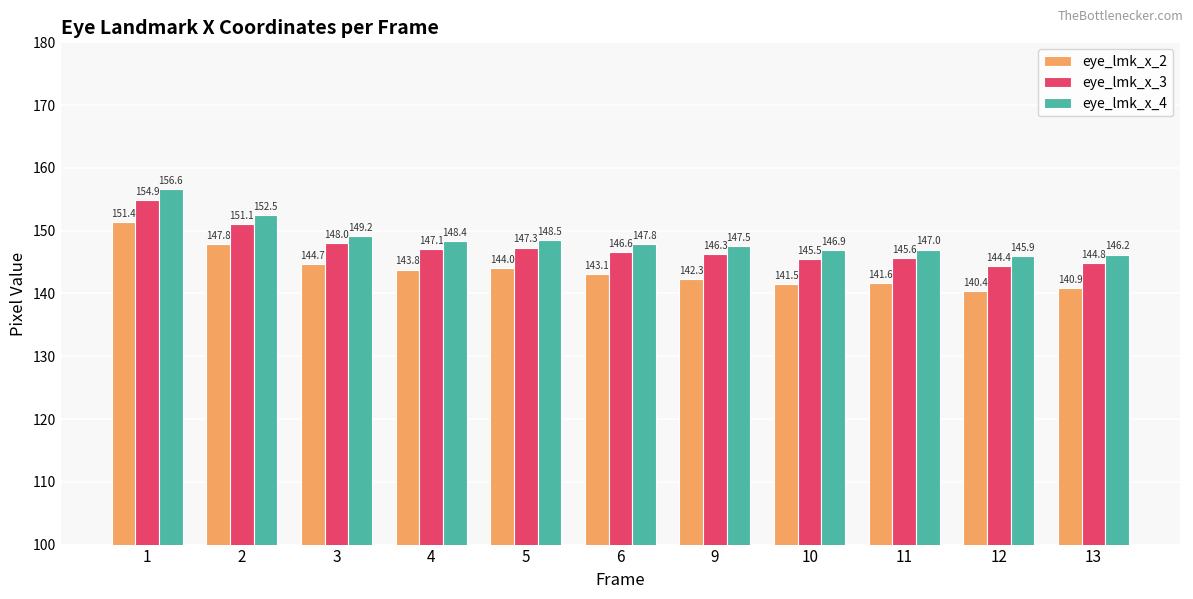

How many series are shown in this chart?

3